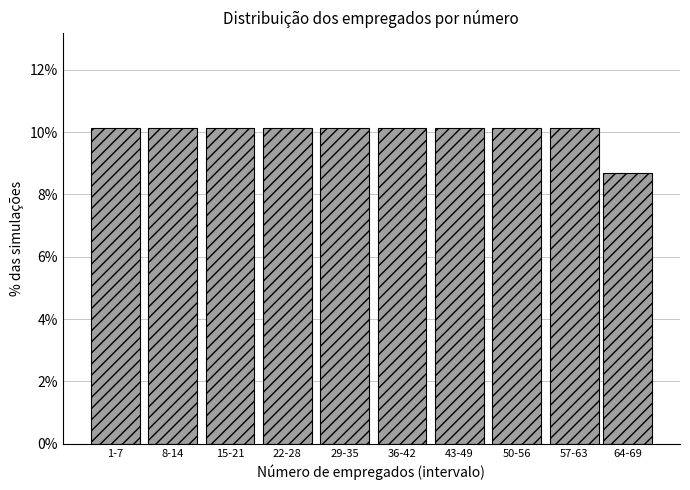

Reading left to right, transcribe all the data shown in this chart.

10.1	10.1	10.1	10.1	10.1	10.1	10.1	10.1	10.1	8.7